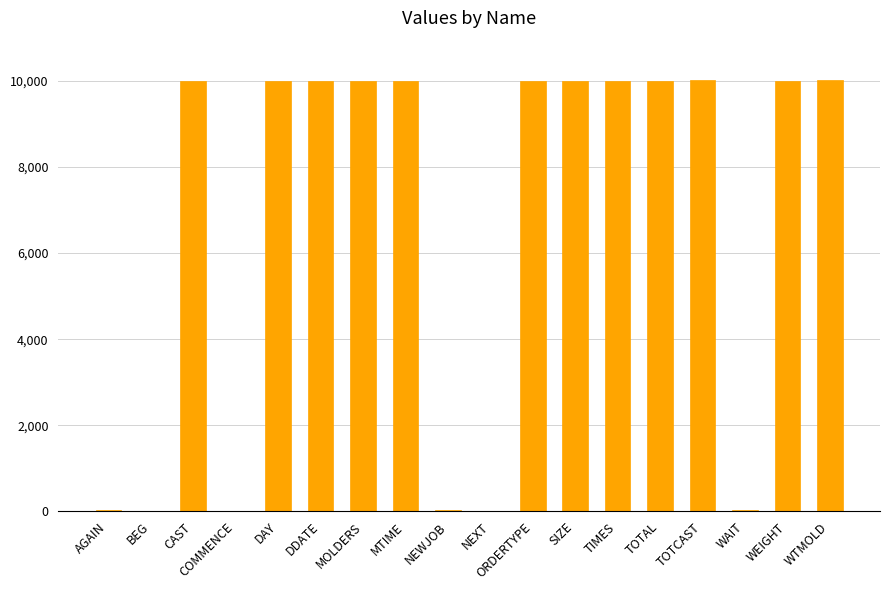

How many data points does each series have?

18